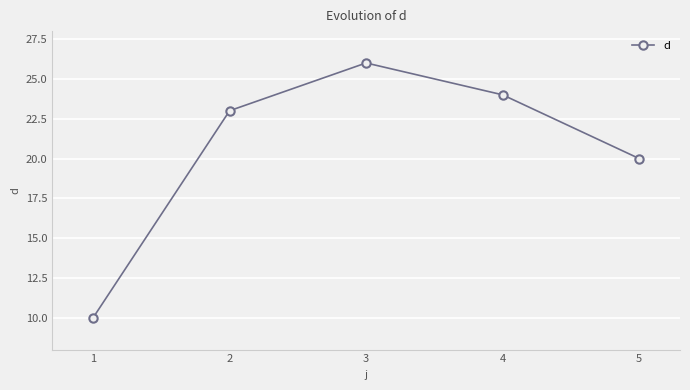

Which has a higher value, 2 or 4?

4